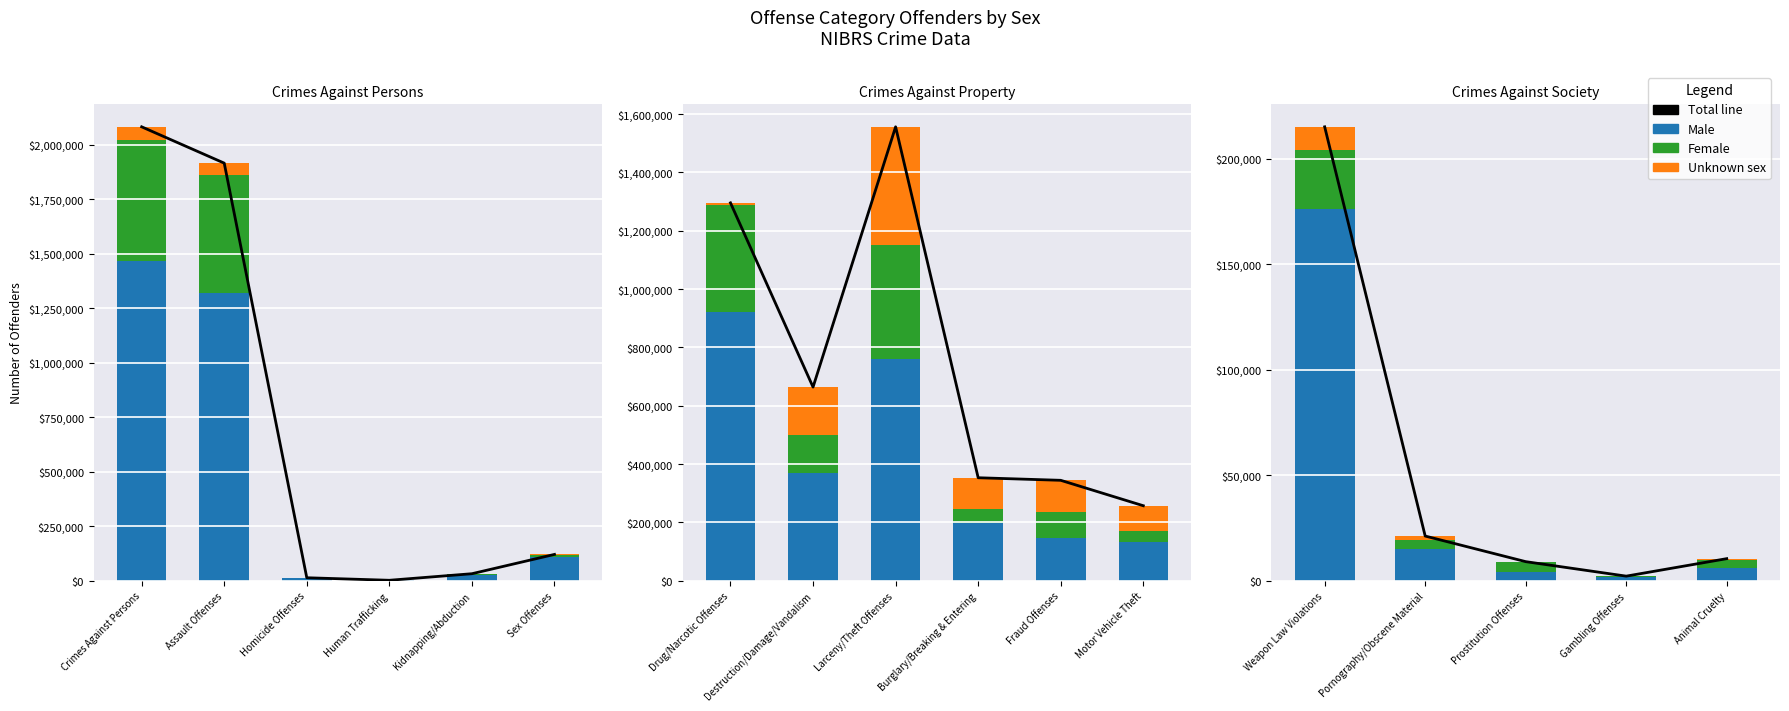

What value does the Unknown sex series have at Animal Cruelty, to the nearest 50?

850